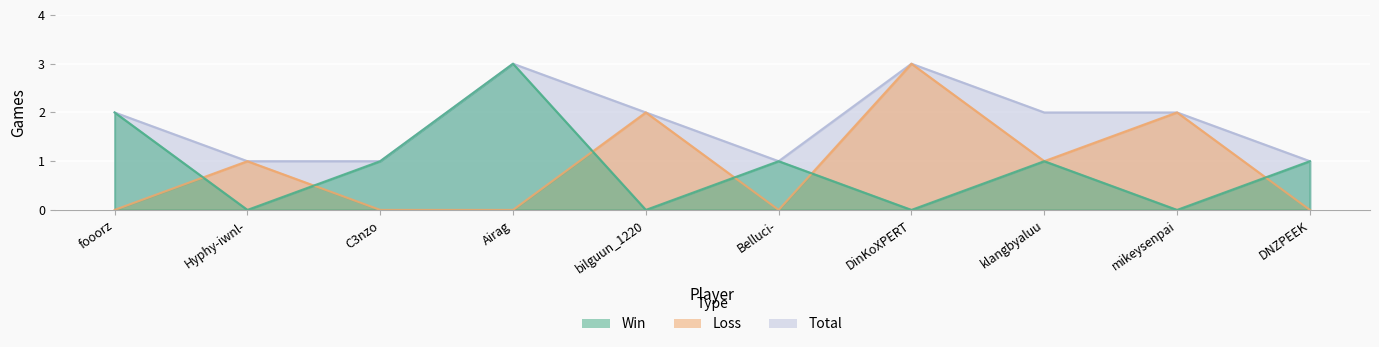

What is the label of the 6th point from the left?

Belluci-